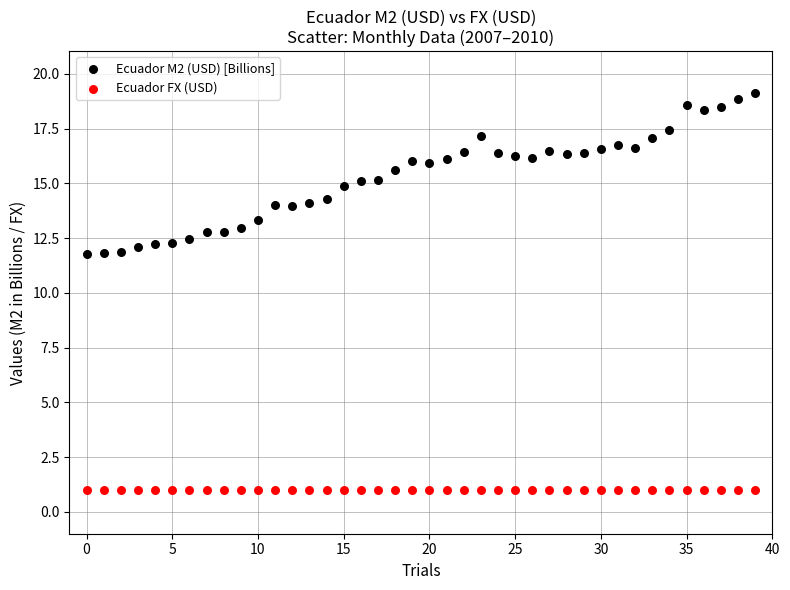

Which series contains the highest Y value?

Ecuador M2 (USD) [Billions]